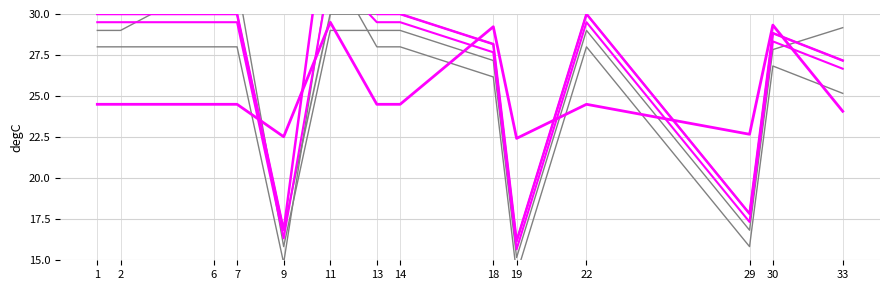

Count the number of categories in the chart.

14